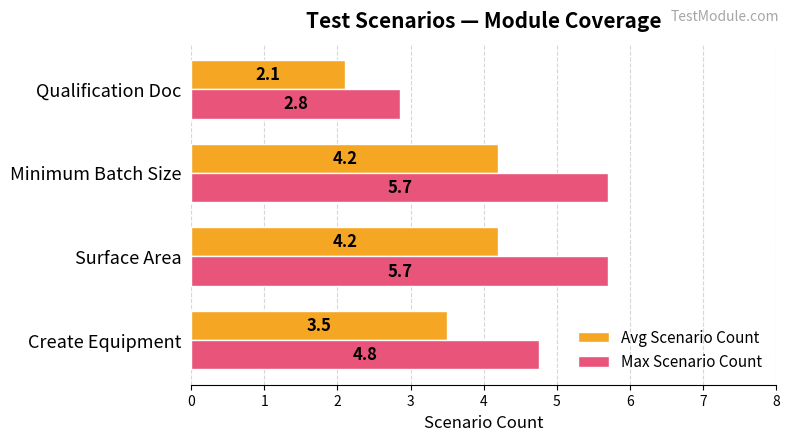

What is the lowest value of the Avg Scenario Count series?

2.1